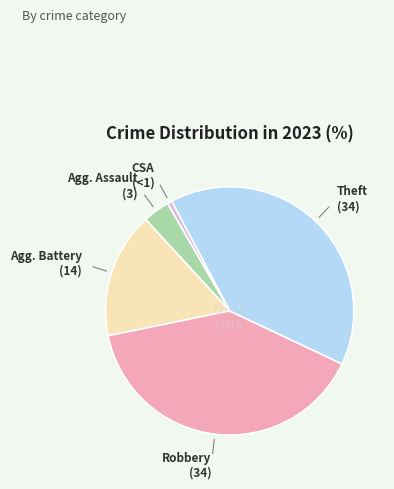

Is there any slice that represents more than half of the pie?

No